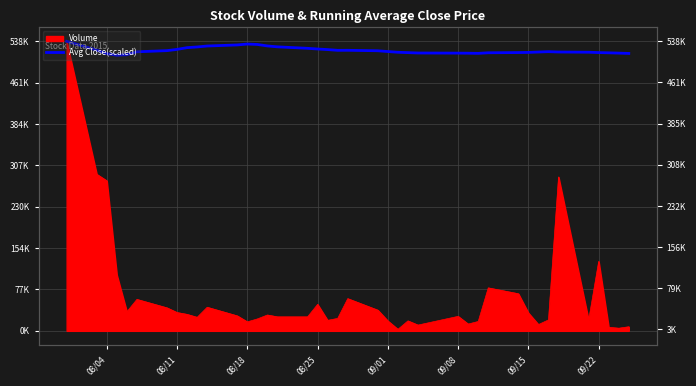

True or false: there are more than 1 points higher than both neighbors.

True